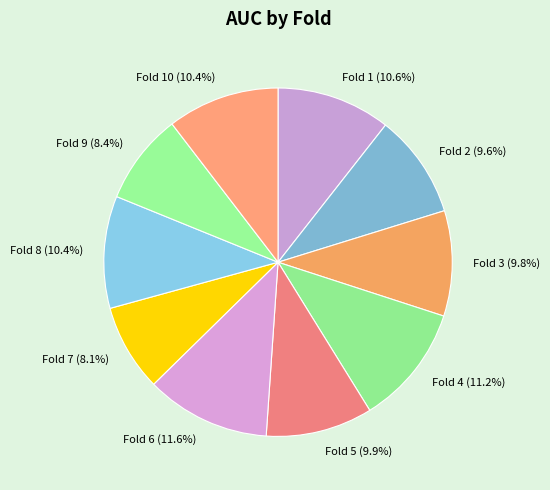

How many segments does this pie chart have?

10